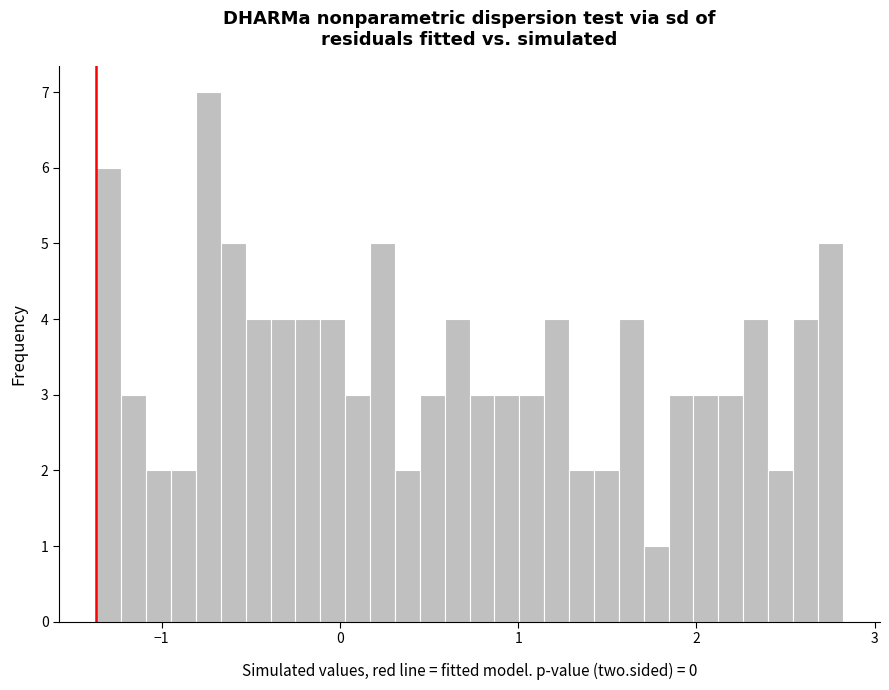

Read against the x-axis, roughly where is the centre of the tallest bar?

-0.7